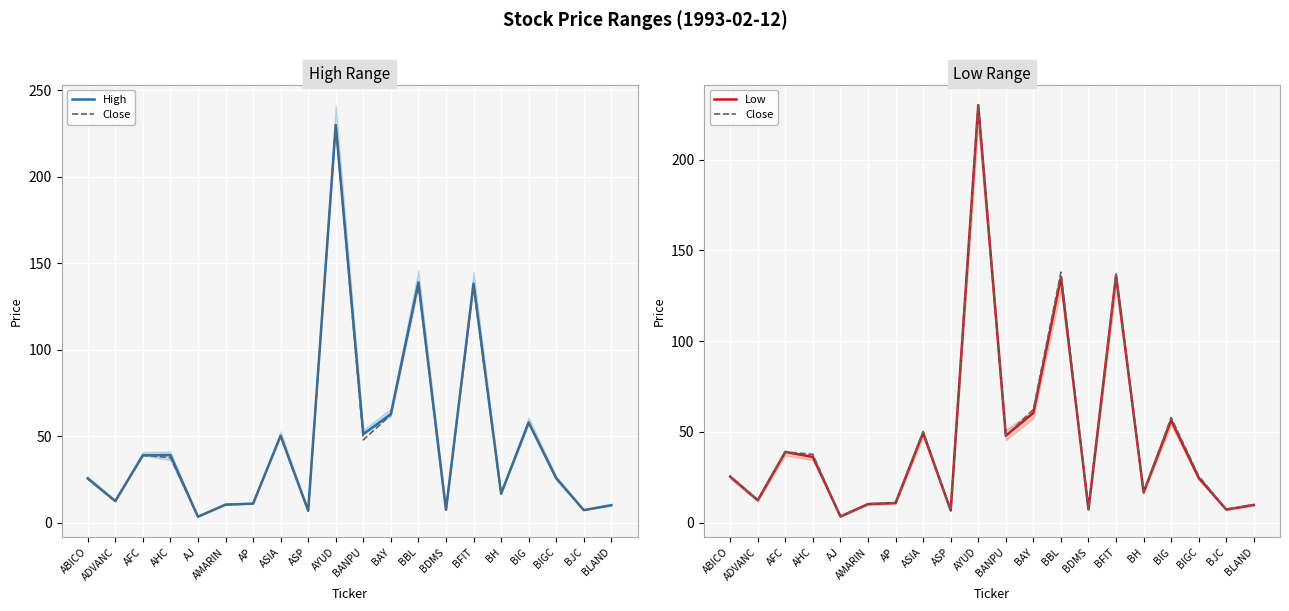

How many interior local valleys does the Low series have?

7